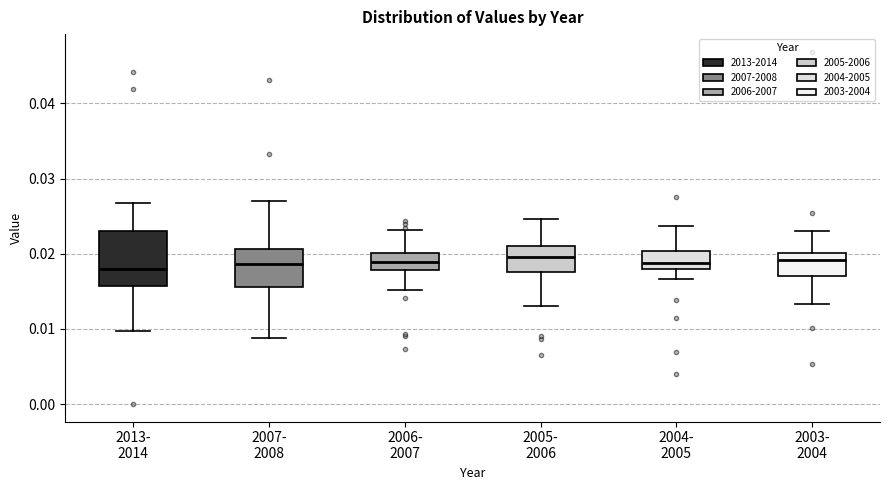

Which box is the tallest, from its lower edge to its upper edge?

2013- 2014